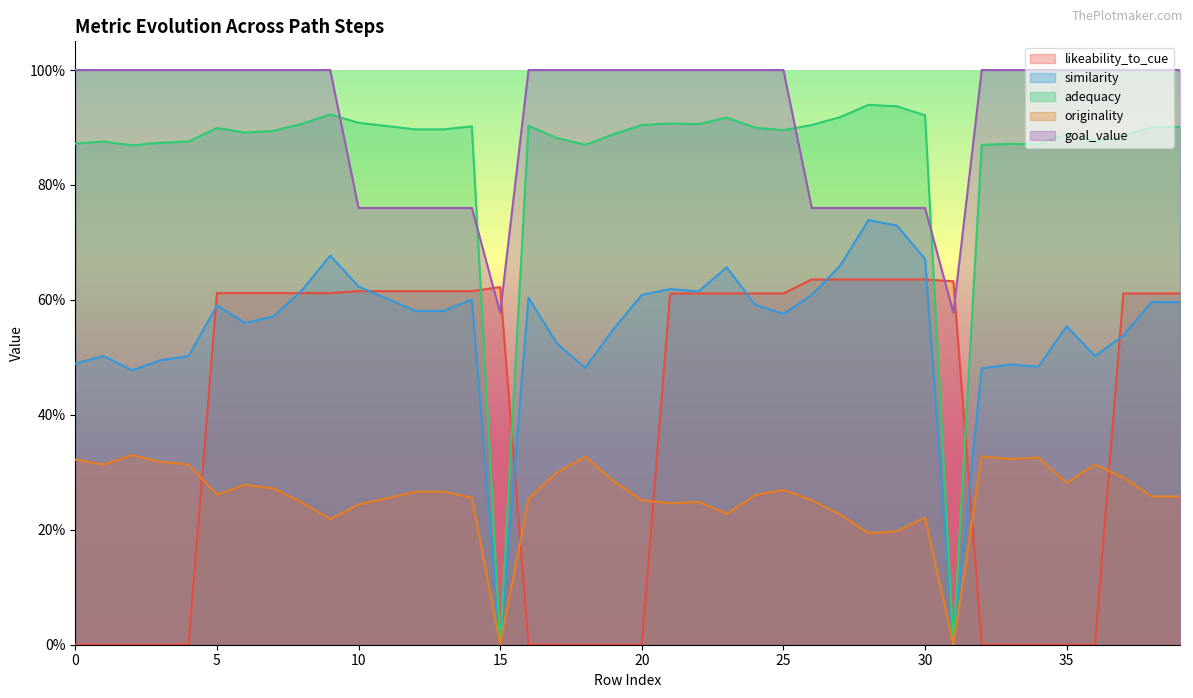

Is the value of similarity at 36 greater than the value of adequacy at 32?

No